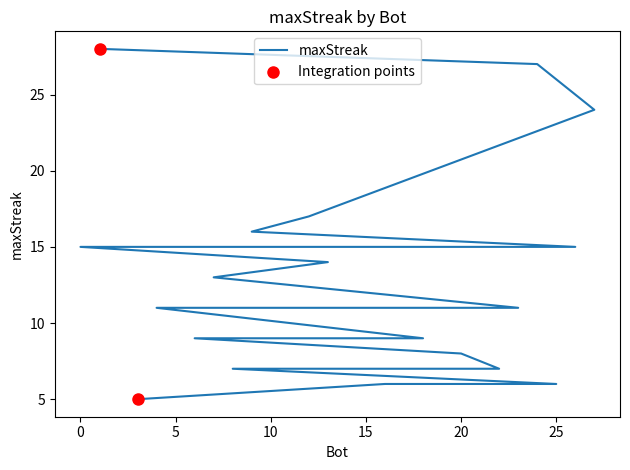

Which has a higher value, 26 or 12?

12